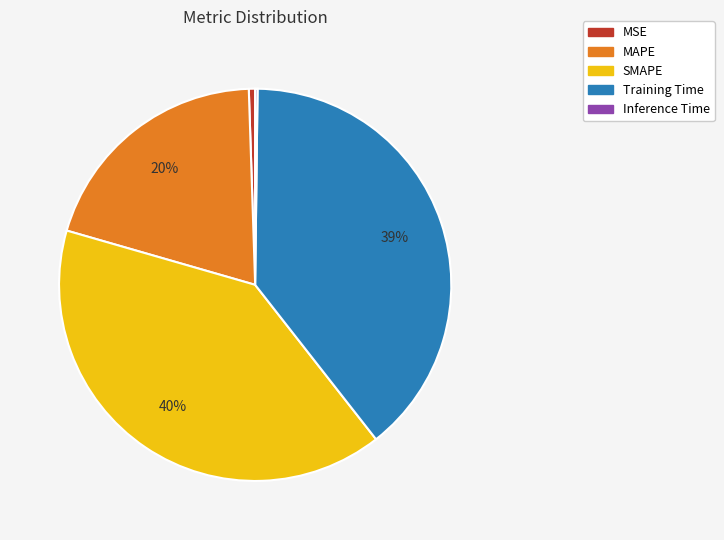

To the nearest percent, what is the average slice percentage?

20%